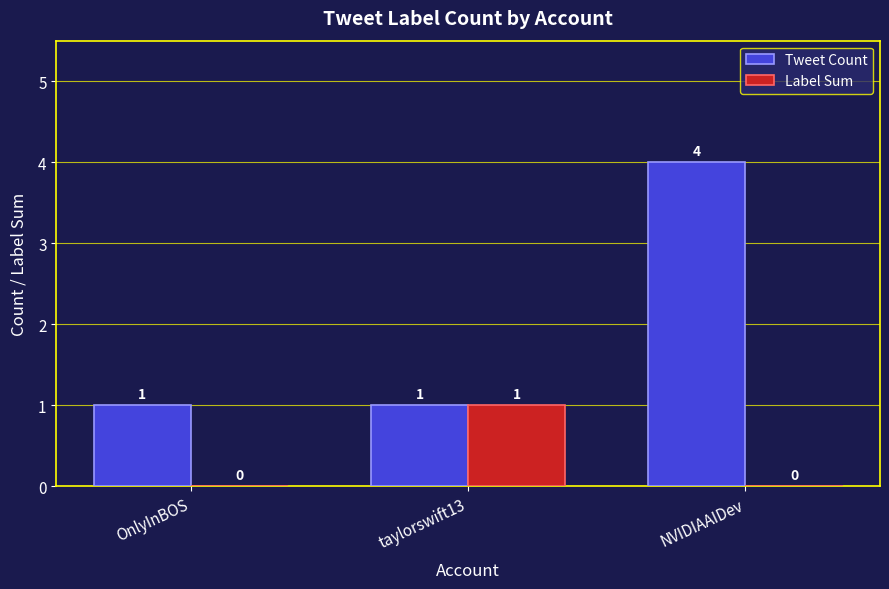

Which series changed the most between OnlyInBOS and taylorswift13?

Label Sum